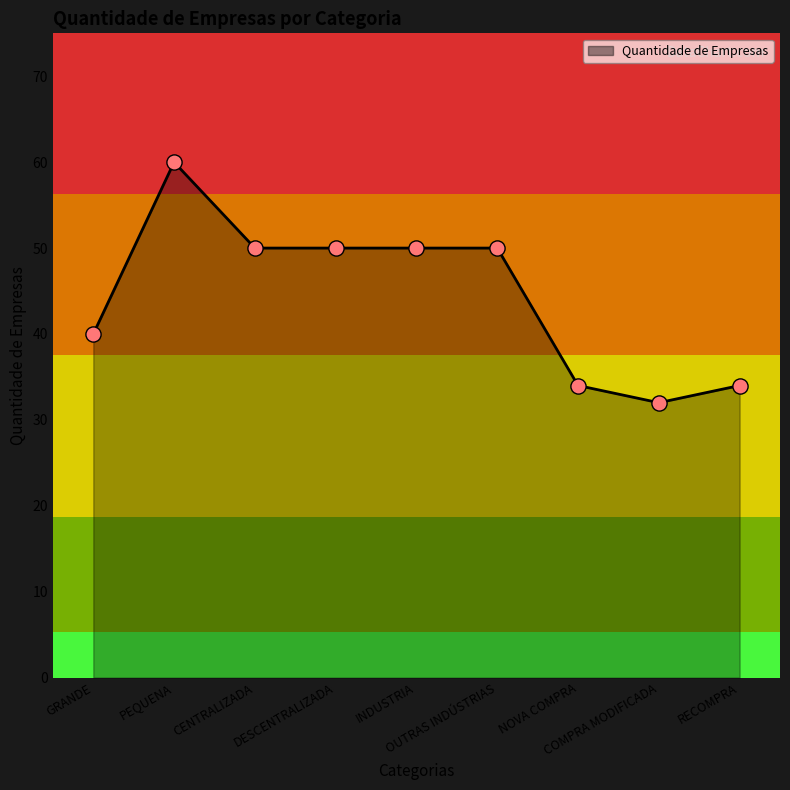

What is the ratio of the value at INDUSTRIA to the value at COMPRA MODIFICADA?

1.6